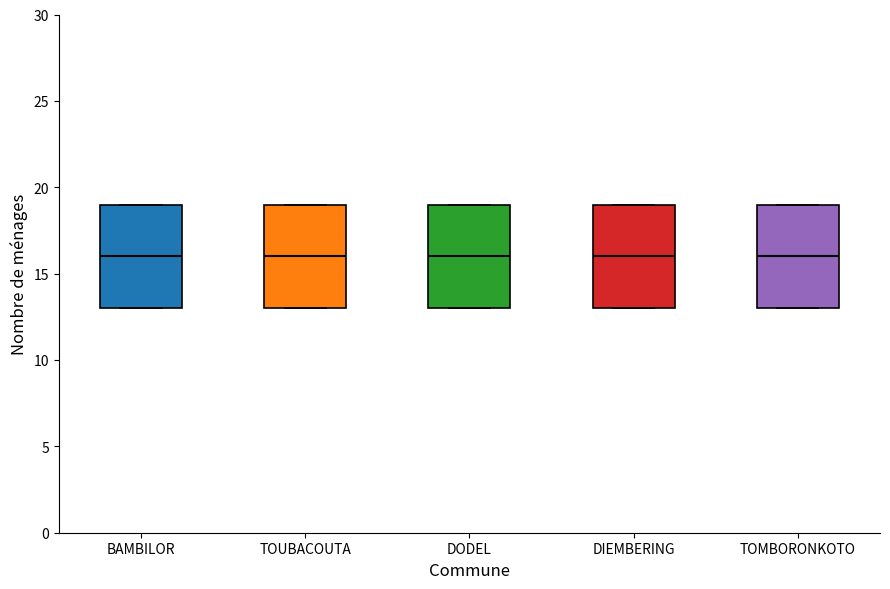

Where is the lower edge of the box for DODEL on the y-axis? The values are not printed on the chart, so give them approximately, as read against the axis.

13